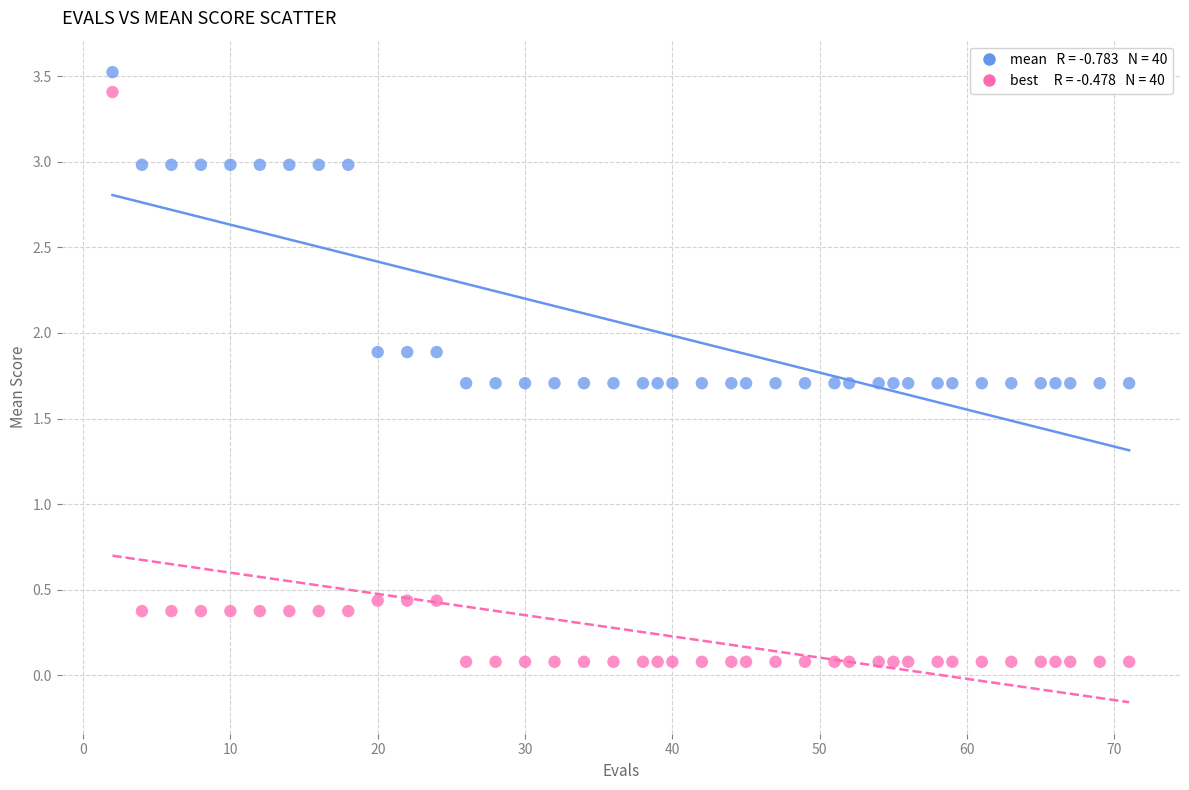

Across all data points, what is the range of Y values (max minus min)?

3.4